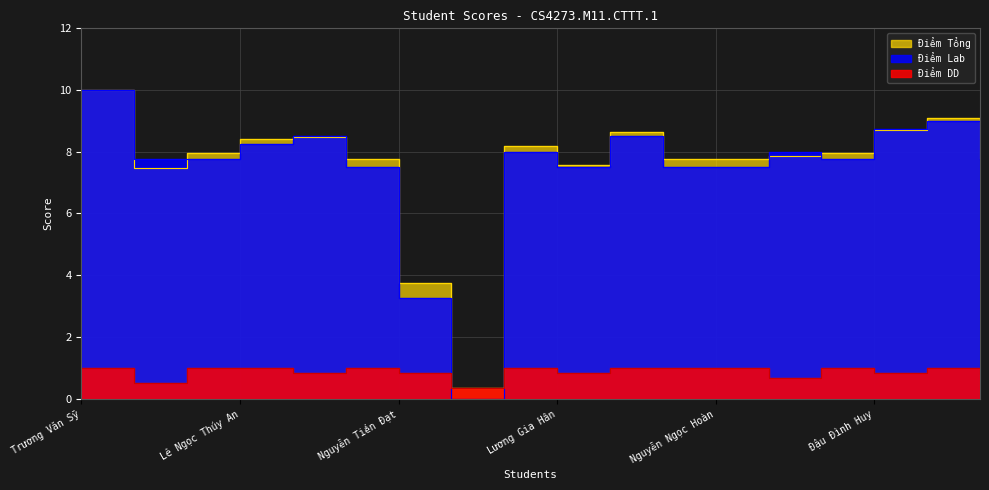

List the series in order of their peak value, lowest first.

Điểm DD, Điểm Lab, Điểm Tổng